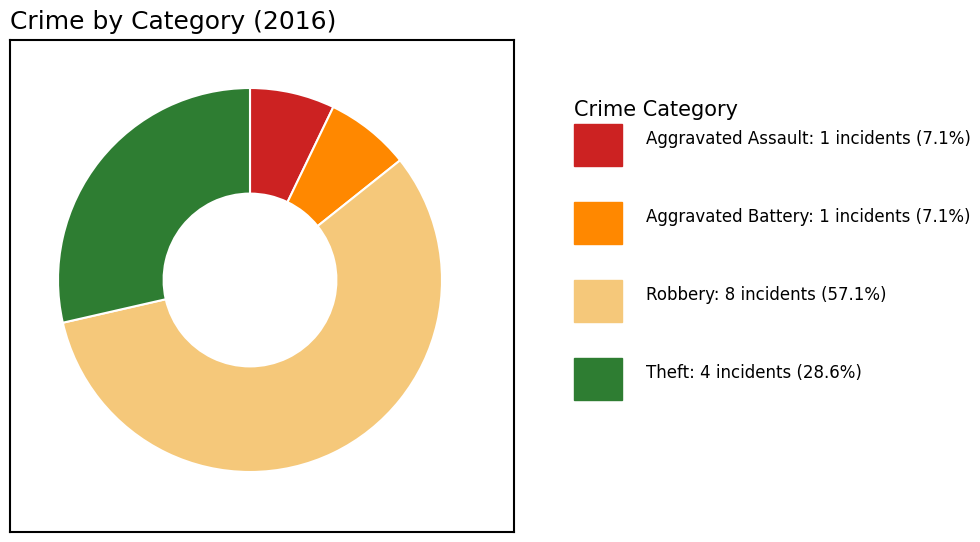

Is there any slice that represents more than half of the pie?

Yes